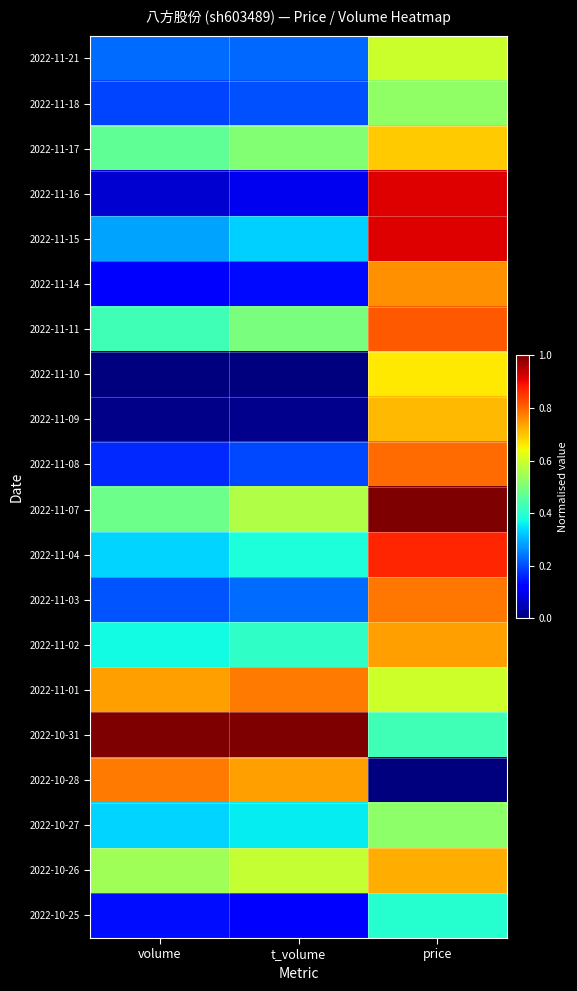

What is the total value across all series at volume?

6.9